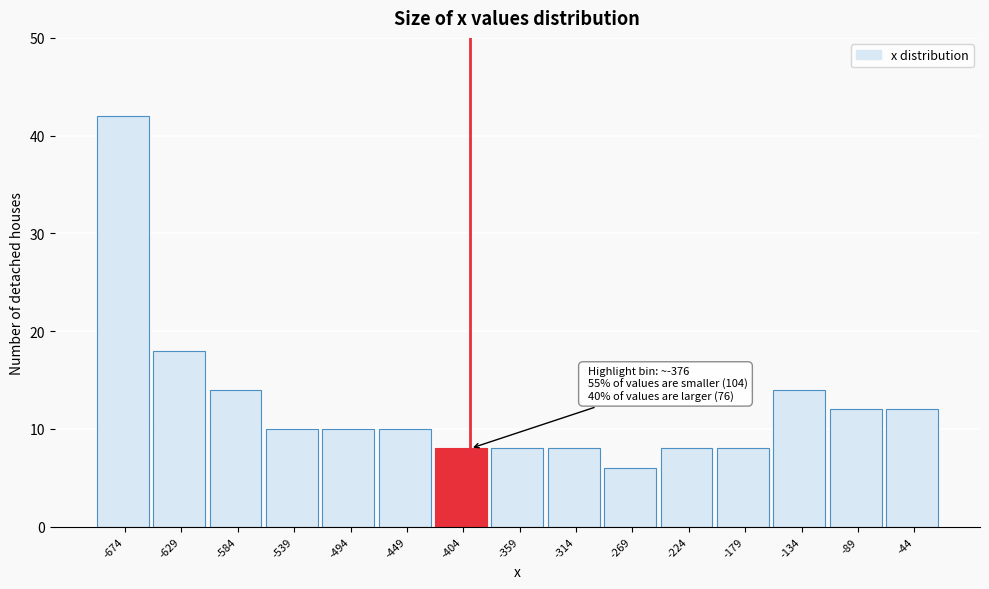

Reading left to right, list all the values displayed in this chart.

-674=42	-629=18	-584=14	-539=10	-494=10	-449=10	-404=8	-359=8	-314=8	-269=6	-224=8	-179=8	-134=14	-89=12	-44=12